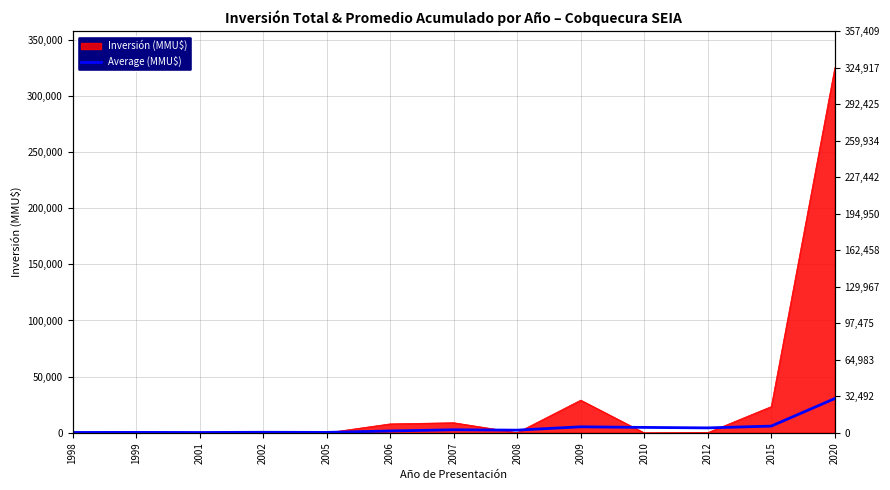

Does the chart display data point markers on the line(s)?

No